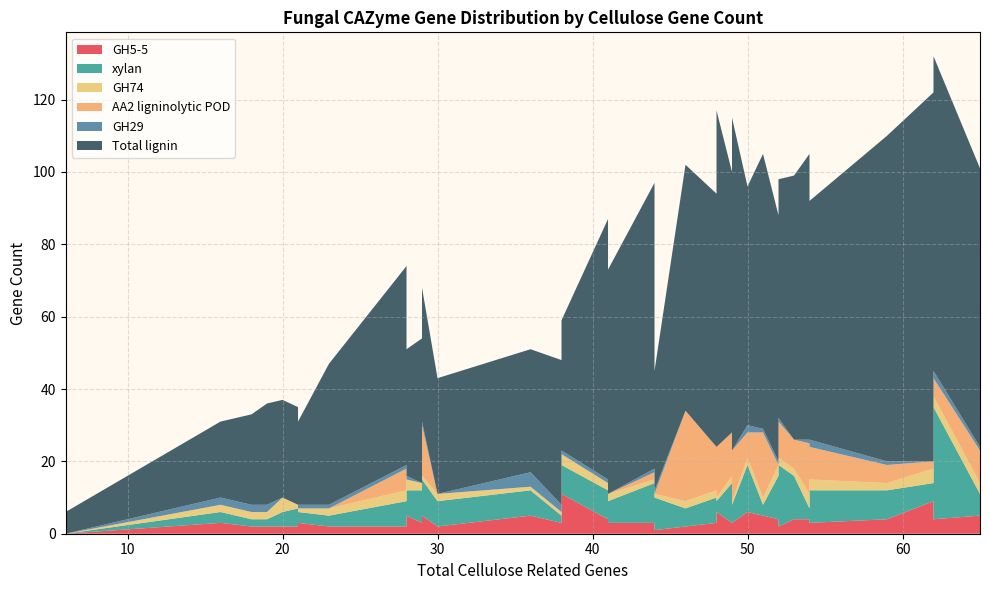

Reading left to right, transcribe all the data shown in this chart.

GH5-5: 0	3	2	2	2	2	3	2	2	5	3	5	2	5	3	11	4	2	3	3	3	1	2	3	6	3	3	6	5	4	2	4	4	3	4	9	4	5
xylan: 0	3	2	2	4	5	3	3	7	7	9	10	7	7	2	8	8	9	6	11	3	9	5	7	3	11	5	13	3	12	17	12	3	11	5	5	31	6
GH74: 0	2	2	2	4	1	1	2	3	3	2	1	2	1	1	3	2	2	2	1	2	1	2	2	1	2	1	2	2	3	2	2	4	3	2	4	3	3
AA2 ligninolytic POD: 0	0	0	0	0	0	0	0	6	0	0	14	0	0	0	0	0	16	0	2	0	0	25	12	14	12	14	7	18	0	10	8	14	5	9	2	5	9
GH29: 0	2	2	2	0	0	1	1	1	1	0	1	0	4	2	1	1	0	0	1	1	1	0	0	0	0	0	2	1	1	1	0	1	2	1	0	2	1
Total lignin and xenobiotics related genes: 6	21	25	28	27	27	23	39	55	35	40	37	32	34	40	36	72	32	62	79	53	33	68	70	93	72	92	66	76	68	66	73	79	66	90	102	87	77